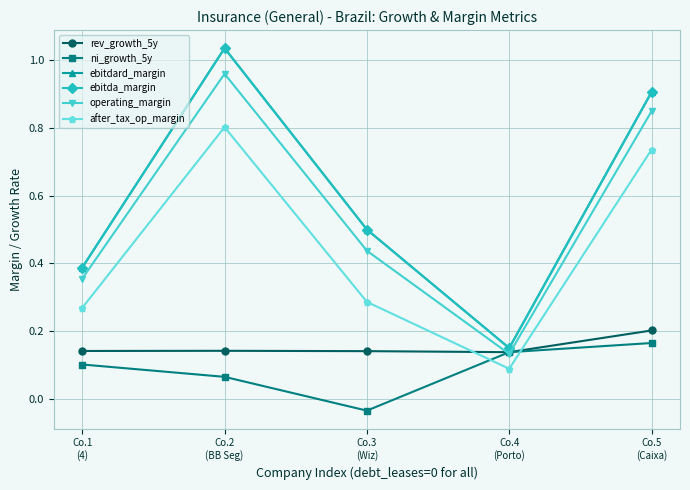

Where does the ni_growth_5y series first go above 0?

Co.1
(4)